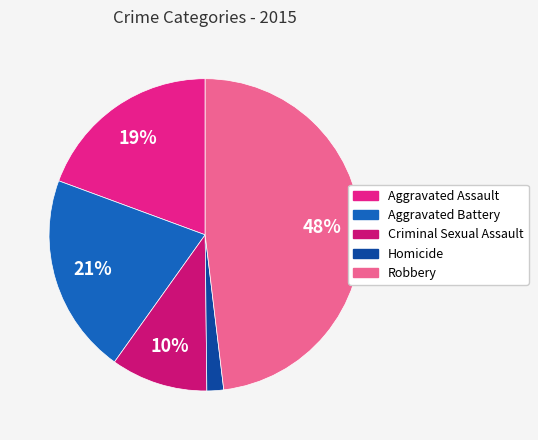

Which slice is the largest?

Robbery